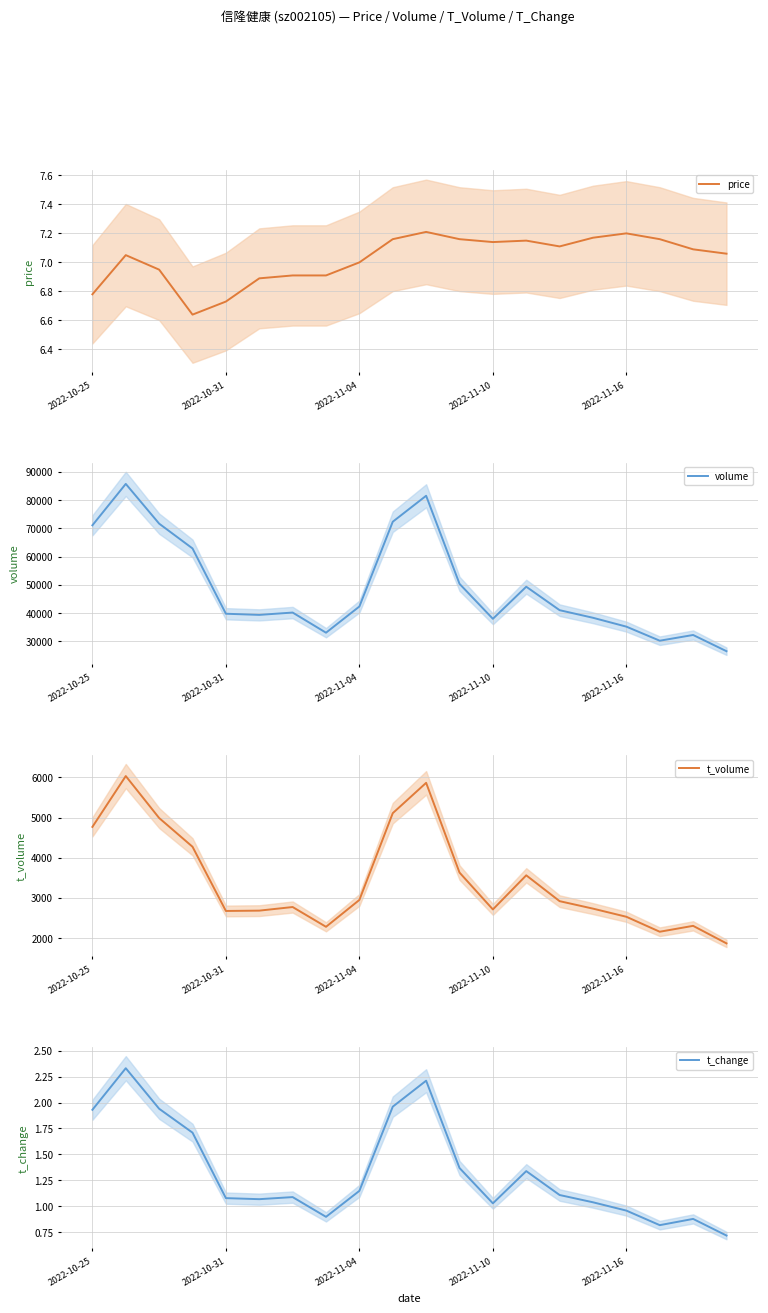

Is the value of t_volume at 15 greater than the value of volume at 2022-11-16?

No